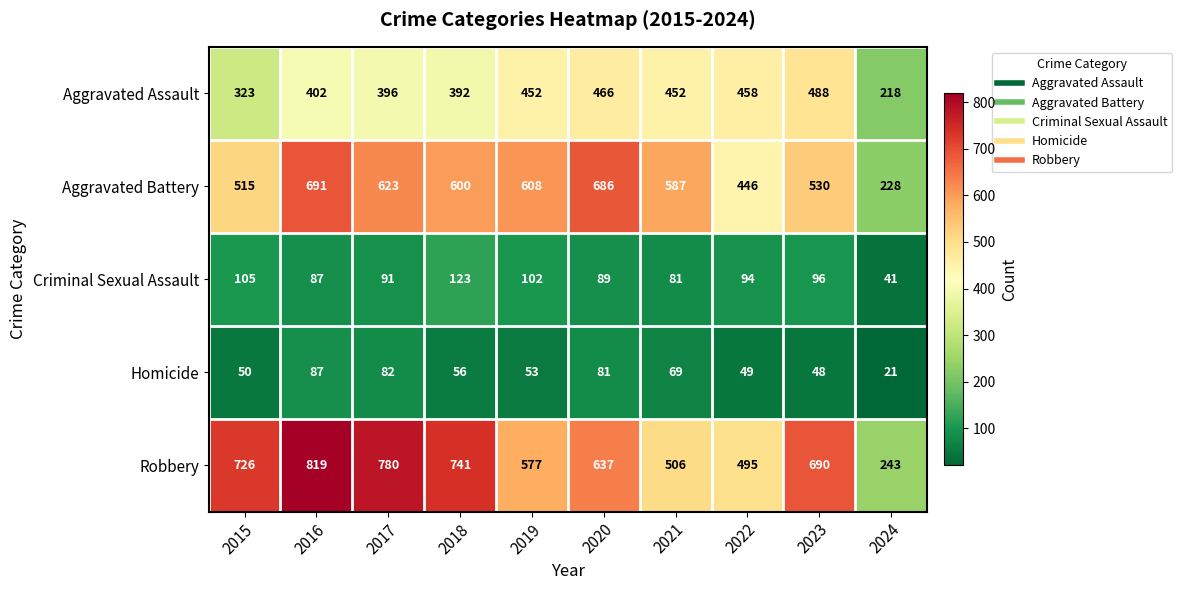

Which series has the largest total across all categories?

Robbery